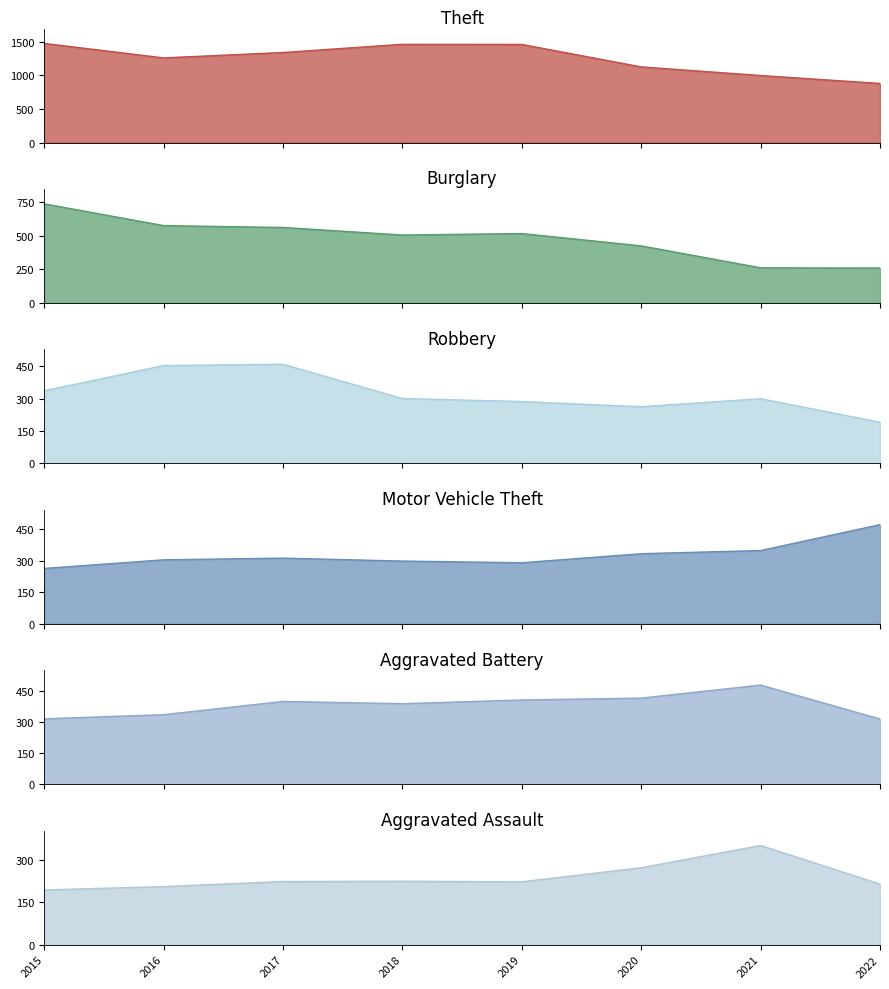

What is the value of the Robbery point at the 6th from the left?

263